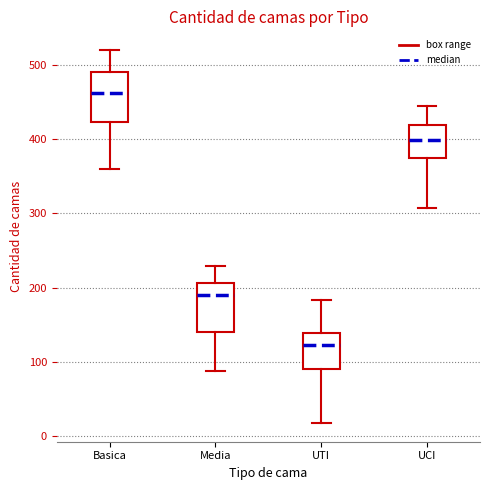

Which box's median line is the lowest?

UTI